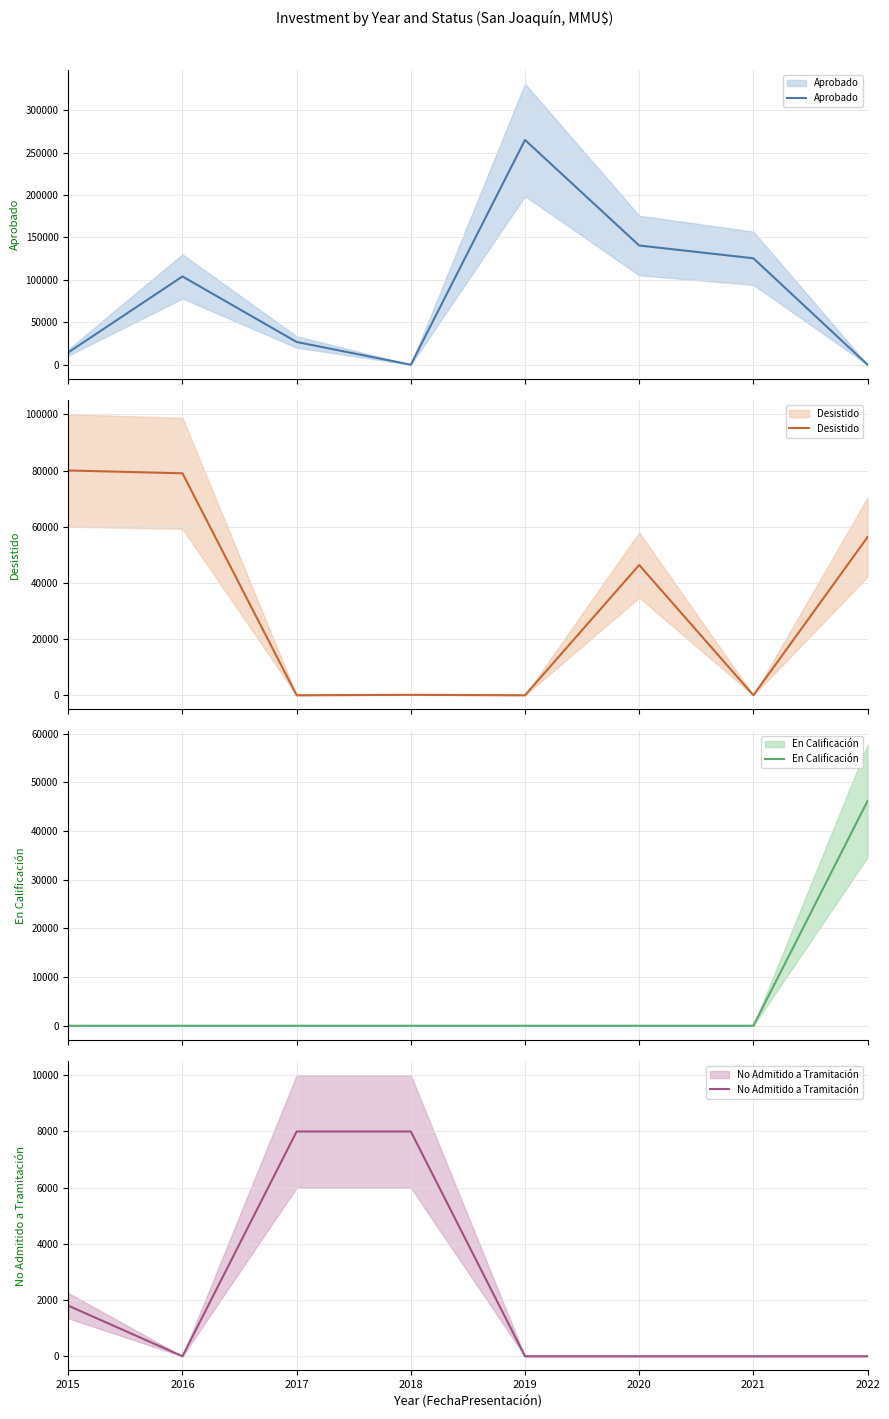

Reading left to right, list all the values displayed in this chart.

Aprobado: 14500	104034	26800	0	264869	140500	125456	0
Desistido: 80034	79034	0	150	0	46380	0	56307
En Calificación: 0	0	0	0	0	0	0	46171
No Admitido a Tramitación: 1800	0	8000	8000	0	0	0	0